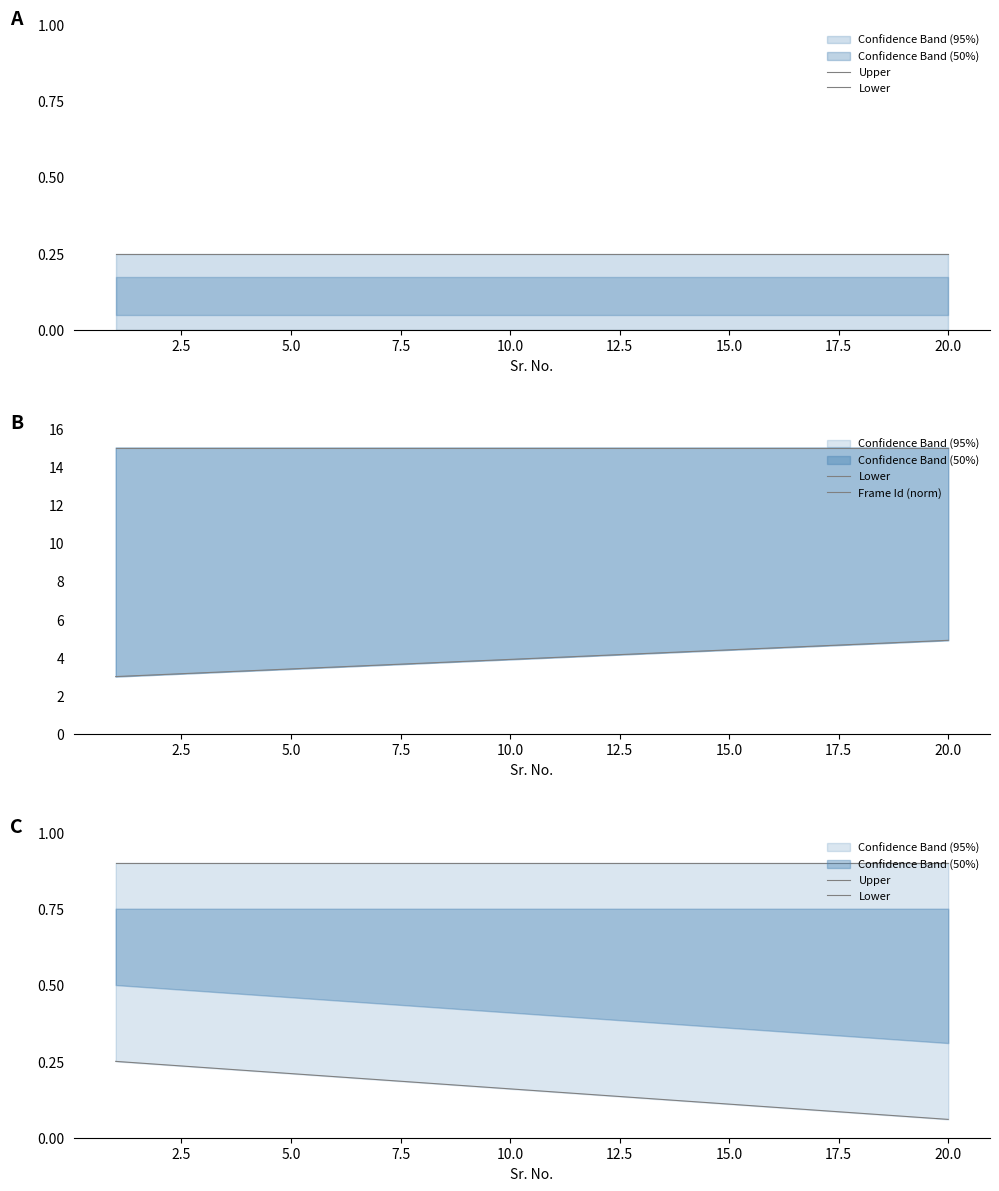

Which series changed the most between 12.5 and 15.0?

Lower